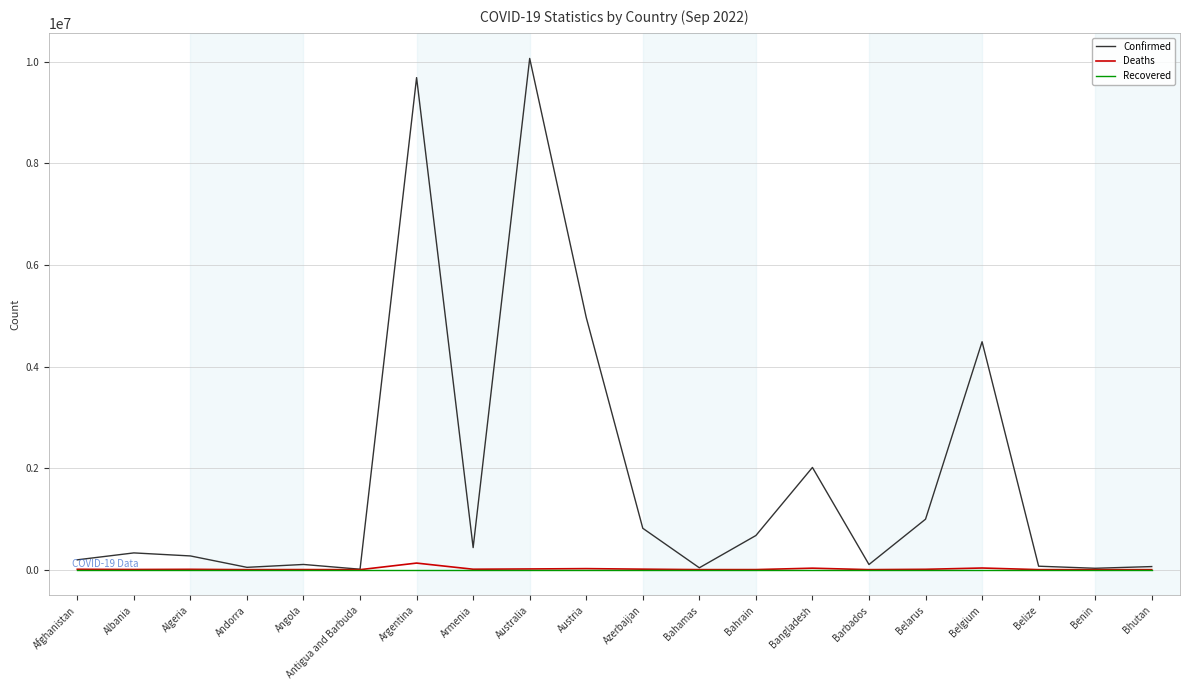

At which category does the chart reach its peak across all series?

Australia